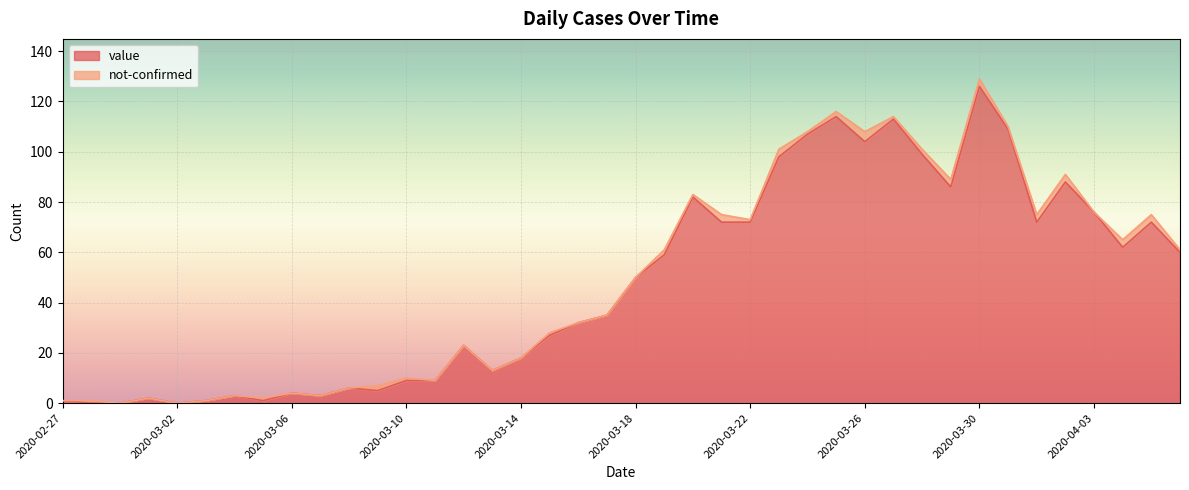

What position from the right is 2020-03-08?

30